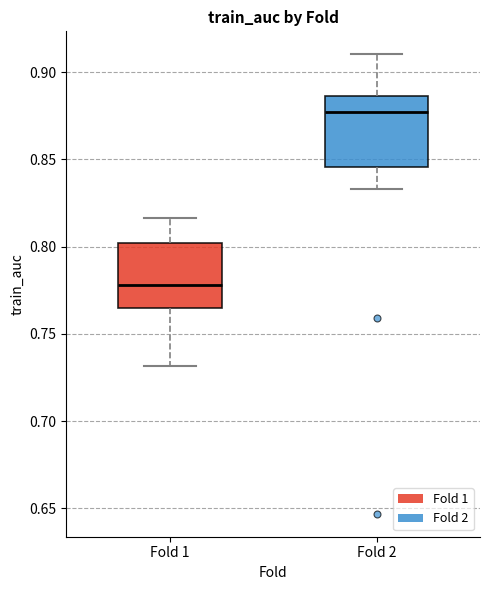

Reading left to right, transcribe this box plot: for each box, give where its median line is, the range the box spans, and where its two whiskers end, as read against the y-axis. The values are not printed on the chart, so give them approximately, as read against the axis.

Fold 1: median 0.780, box 0.765 to 0.800, whiskers 0.730 to 0.815
Fold 2: median 0.875, box 0.845 to 0.885, whiskers 0.835 to 0.910